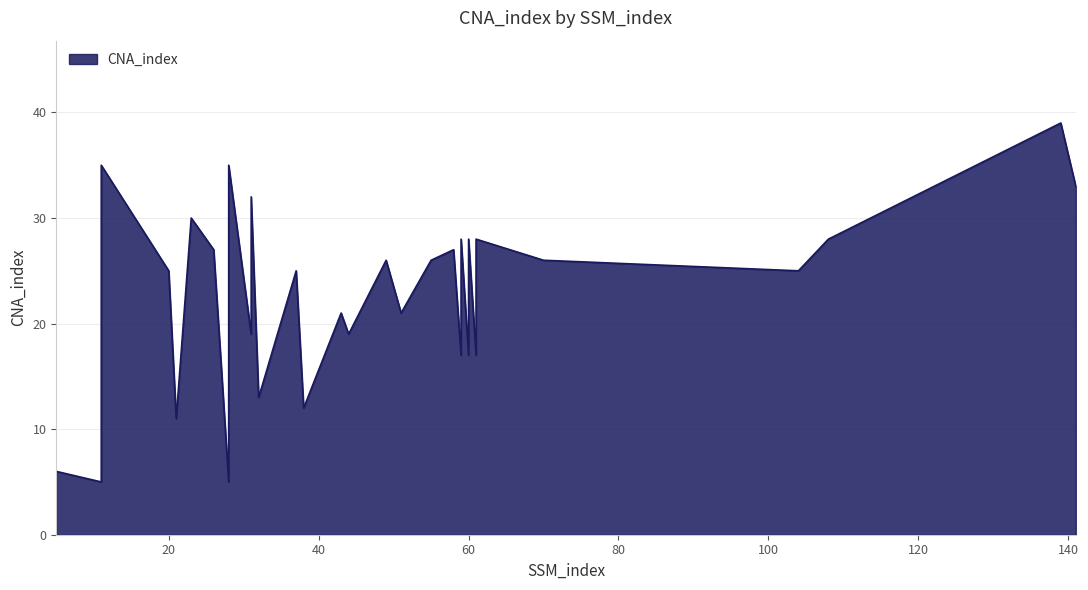

List the labels in order of value, largest first.

139, 11, 28, 141, 31, 23, 59, 60, 61, 108, 26, 58, 49, 55, 70, 20, 37, 104, 43, 51, 31, 44, 59, 60, 61, 32, 38, 21, 5, 11, 28